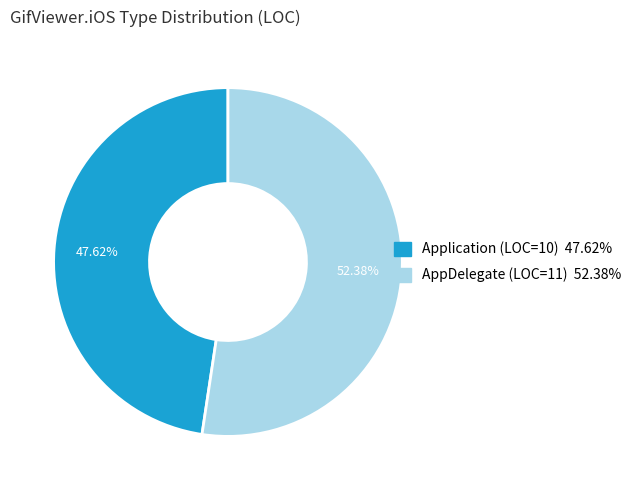

Is there any slice that represents more than half of the pie?

Yes